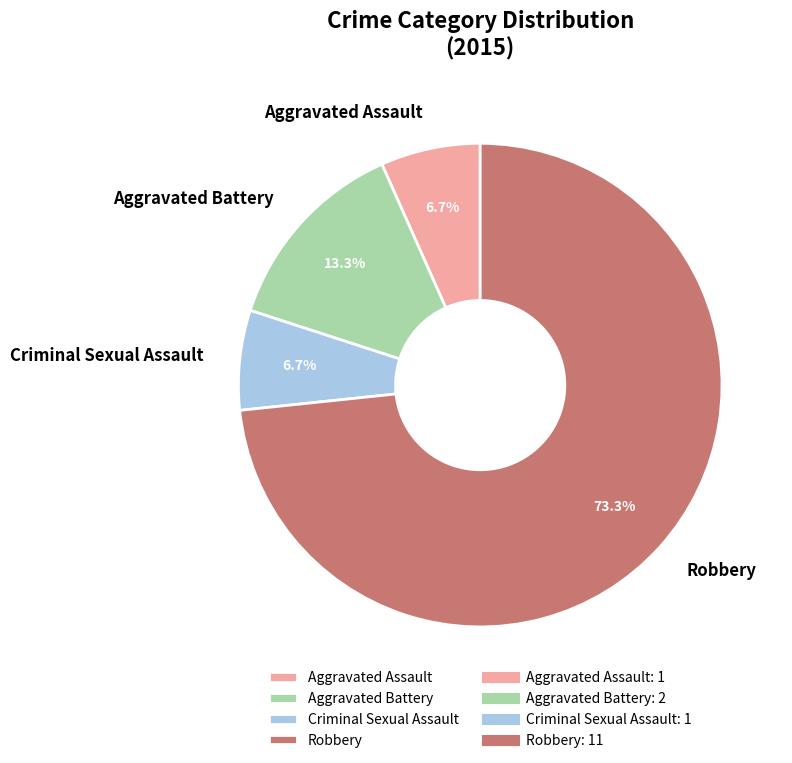

What is the largest slice in the pie chart?

Robbery